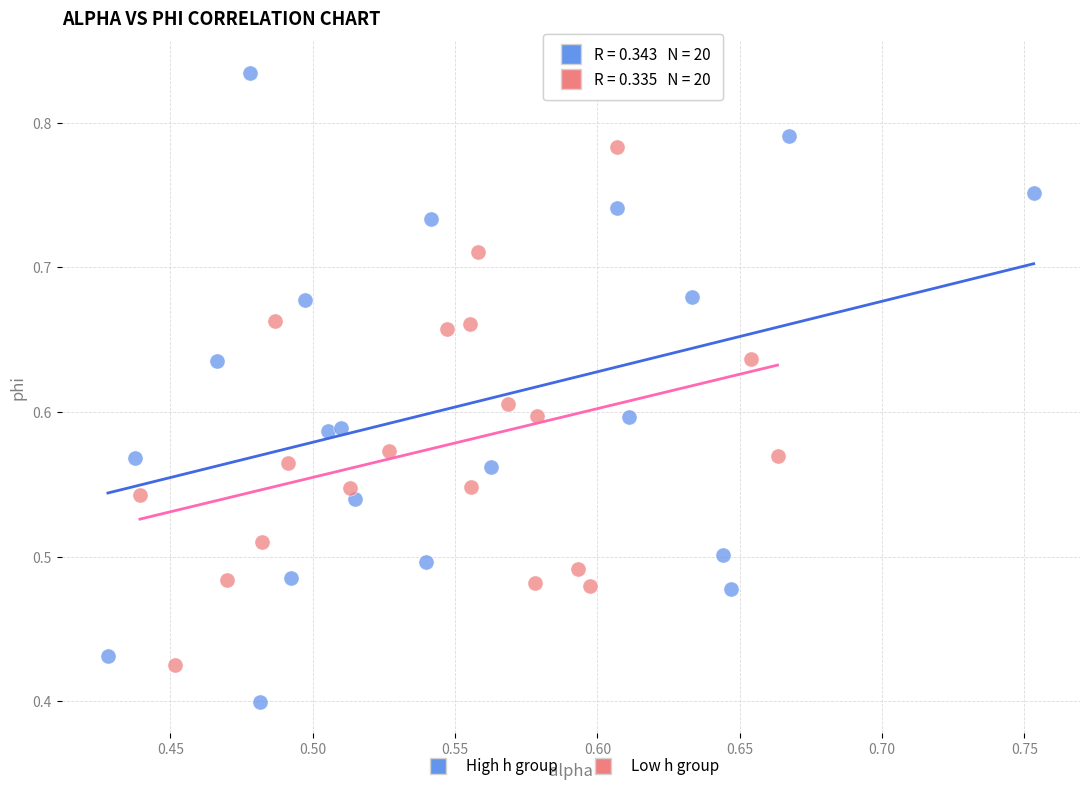

Which series reaches the maximum Y coordinate?

High h group